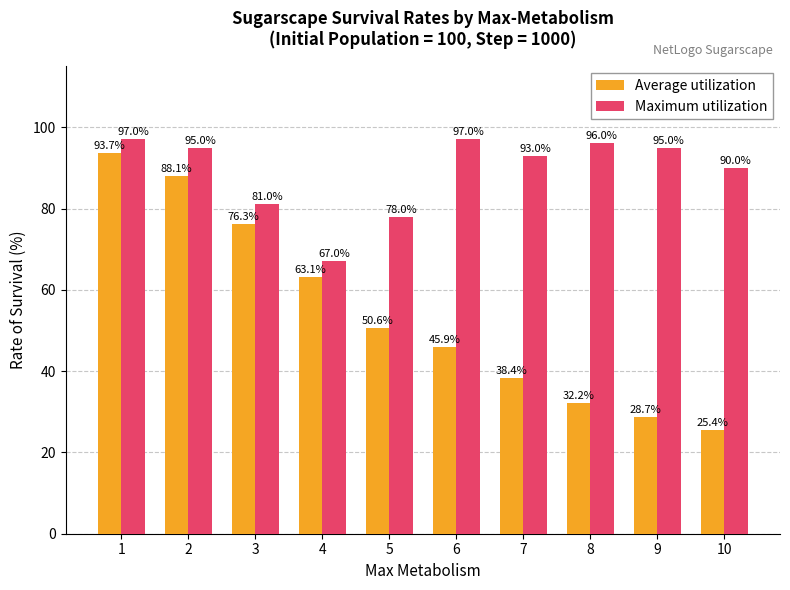

Is it true that Maximum utilization equals 93.0 at 7?

True